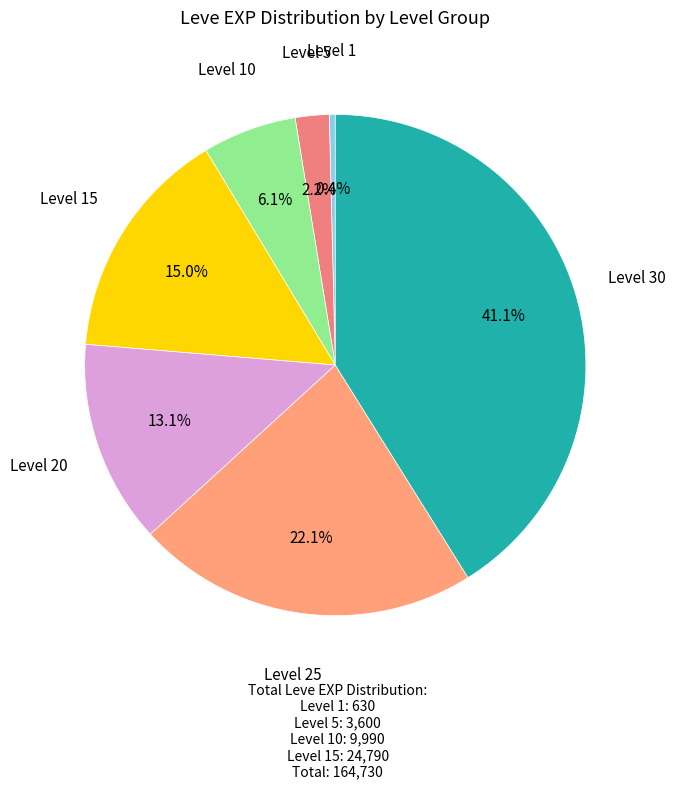

Which slice is the smallest?

Level 1